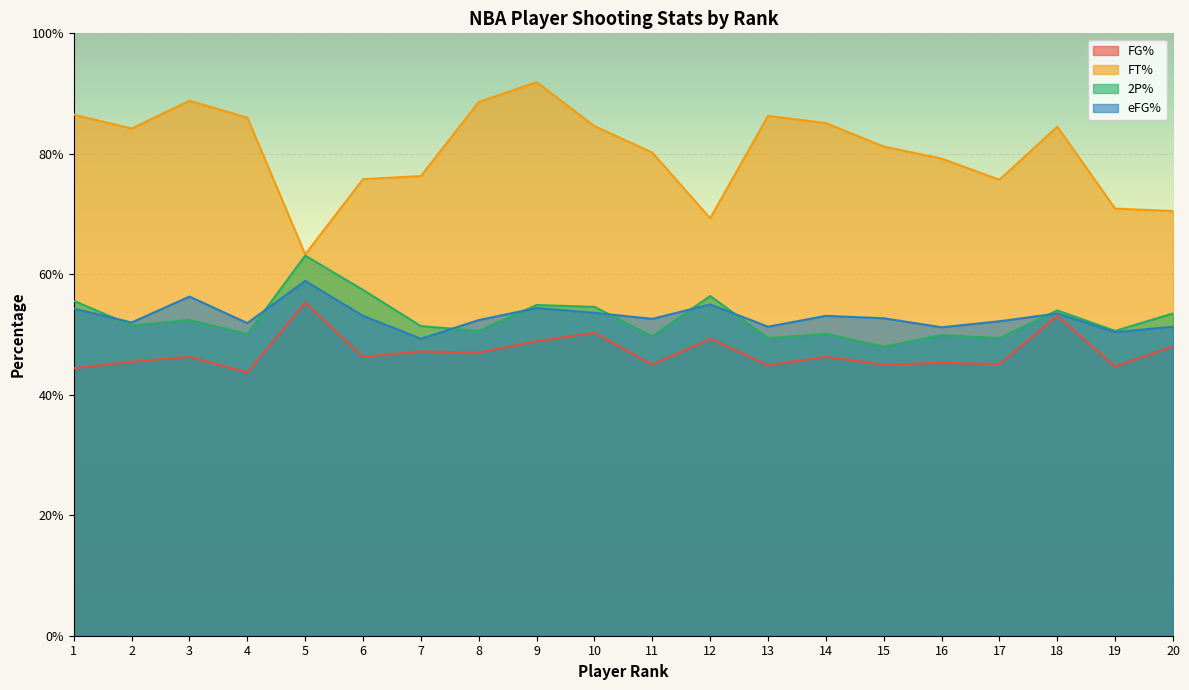

At which label is eFG% closest to 0?

7